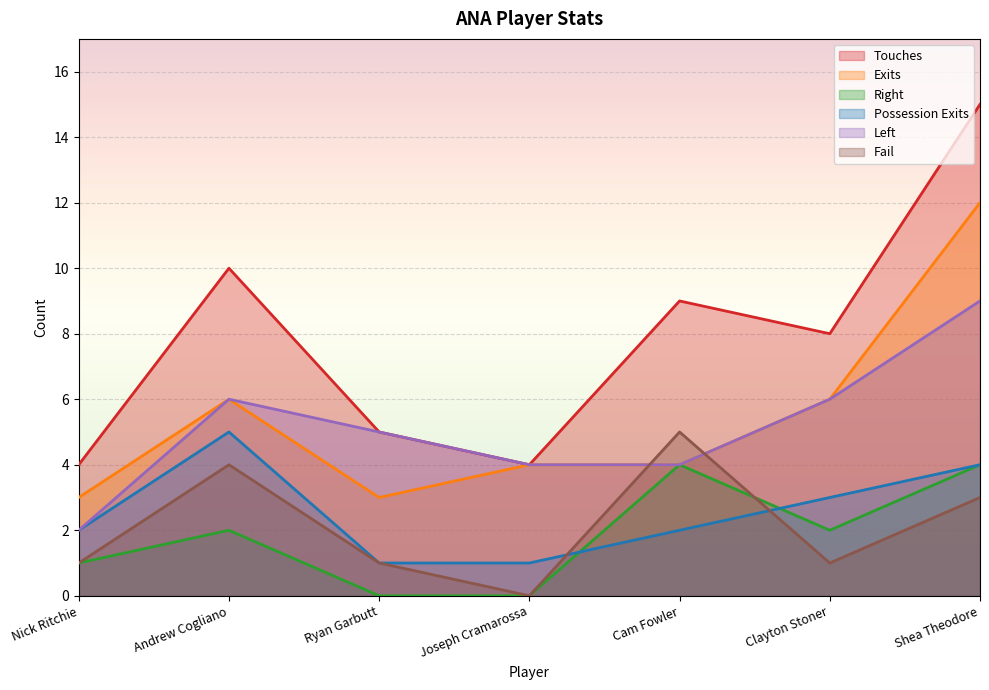

At which category is the sum across all series the highest?

Shea Theodore